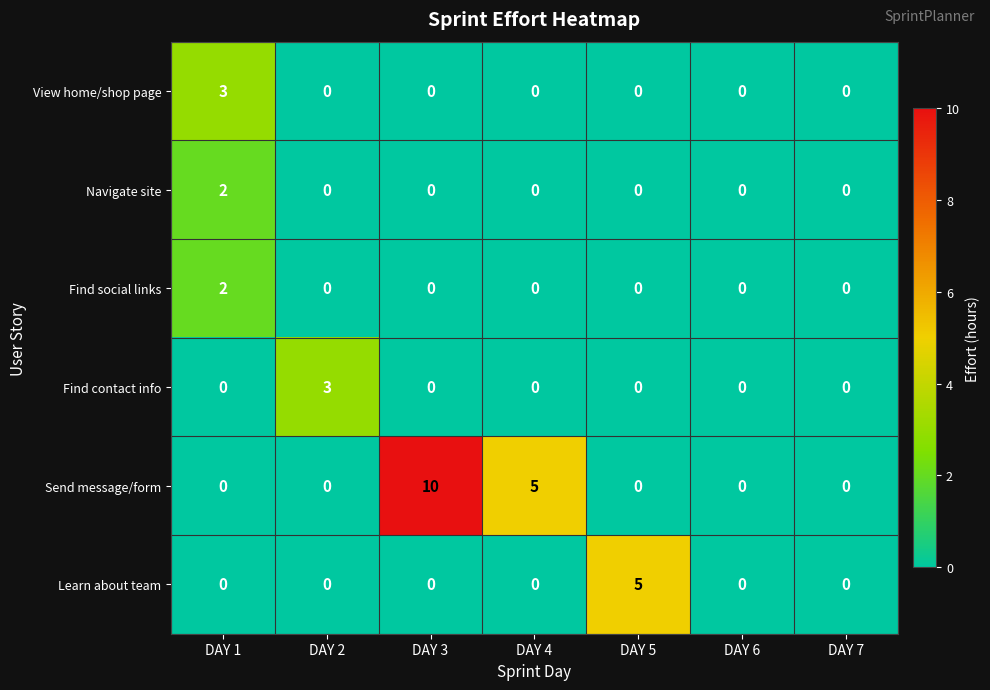

Which category has the highest value across all series?

DAY 3